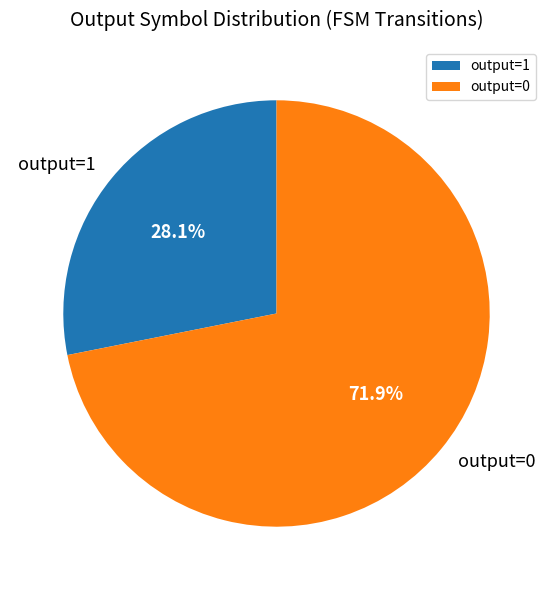

What is the largest slice in the pie chart?

output=0